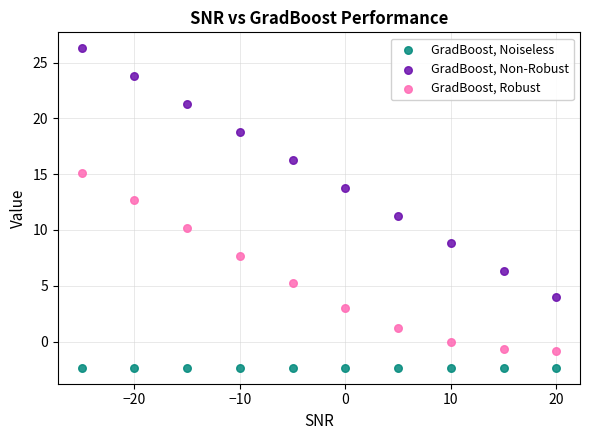

Which series reaches the minimum Y coordinate?

GradBoost, Noiseless